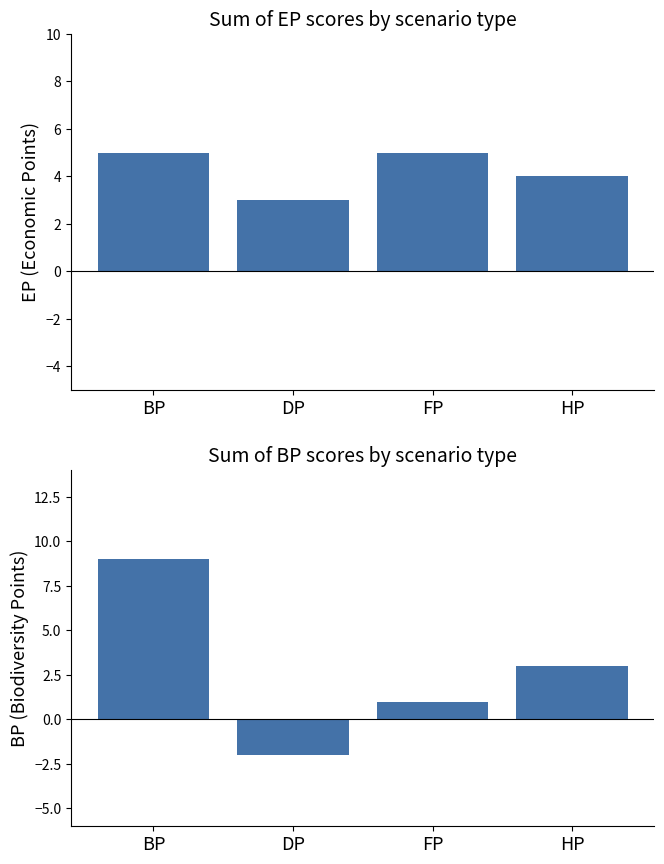

Is the value of BP at BP greater than the value of EP at HP?

Yes